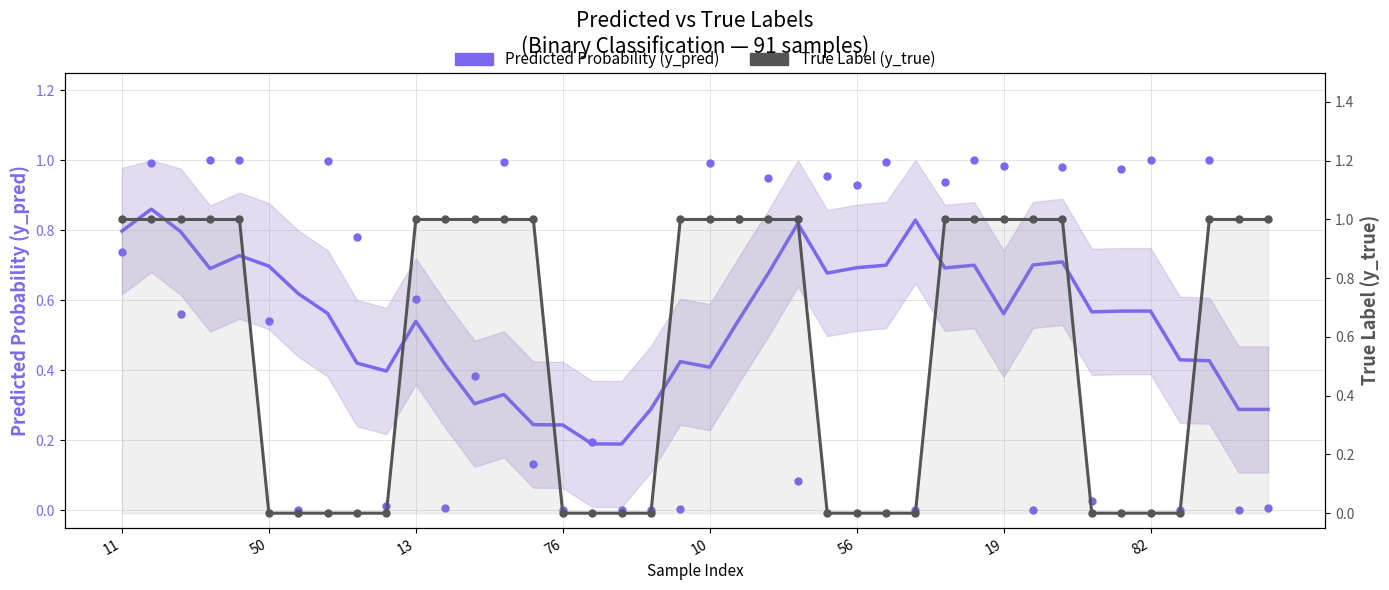

The value of Predicted Probability (y_pred) at 56 is 0.9. True or false?

True